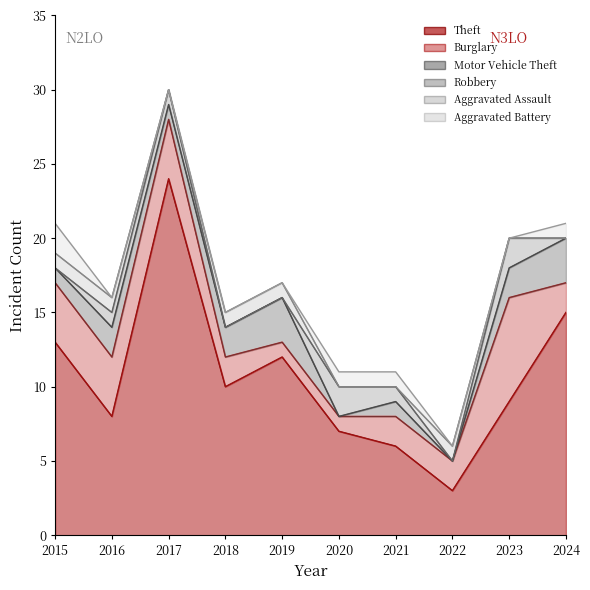

What is the difference between the second highest and minimum values in the Motor Vehicle Theft series?

3